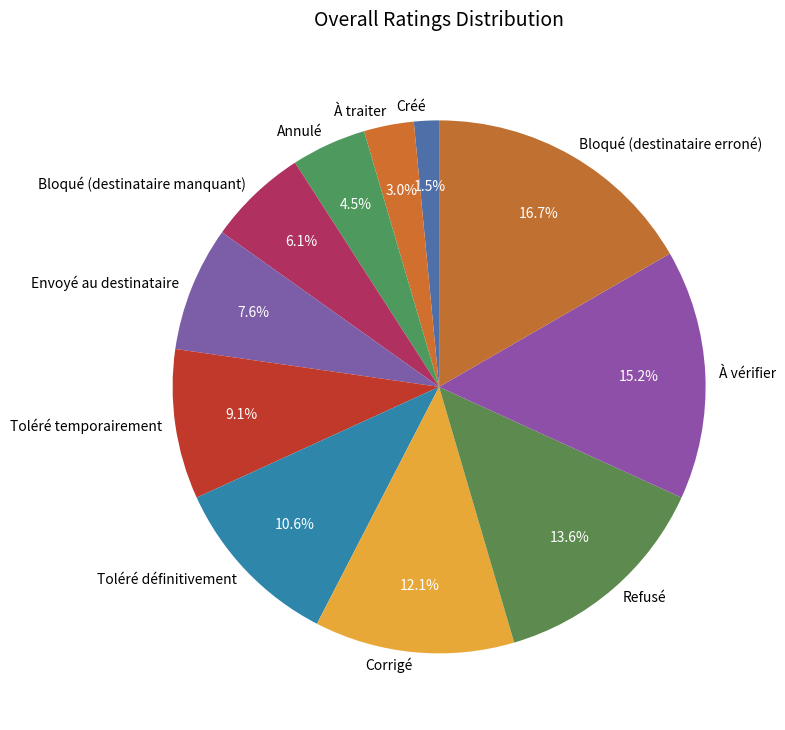

Count the number of slices in the pie.

11